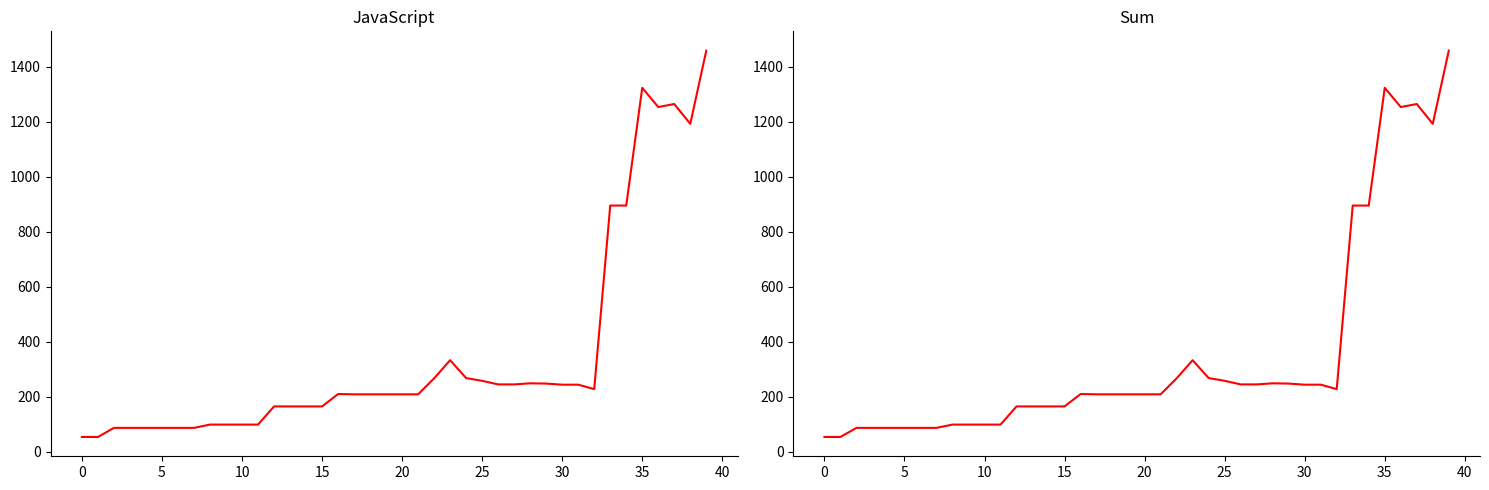

At which category is the sum across all series the highest?

39